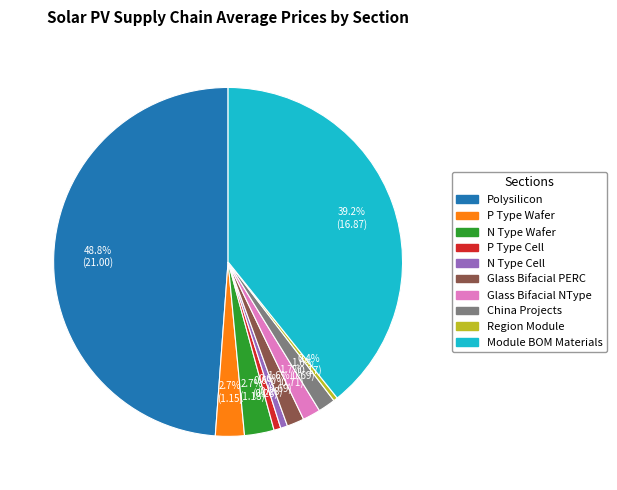

What percentage is NOT represented by P Type Cell?

99.4%